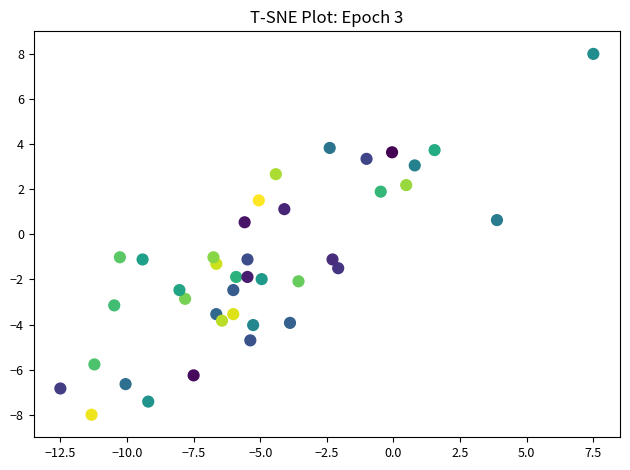

What is the range of Y values (max minus min)?

16.0